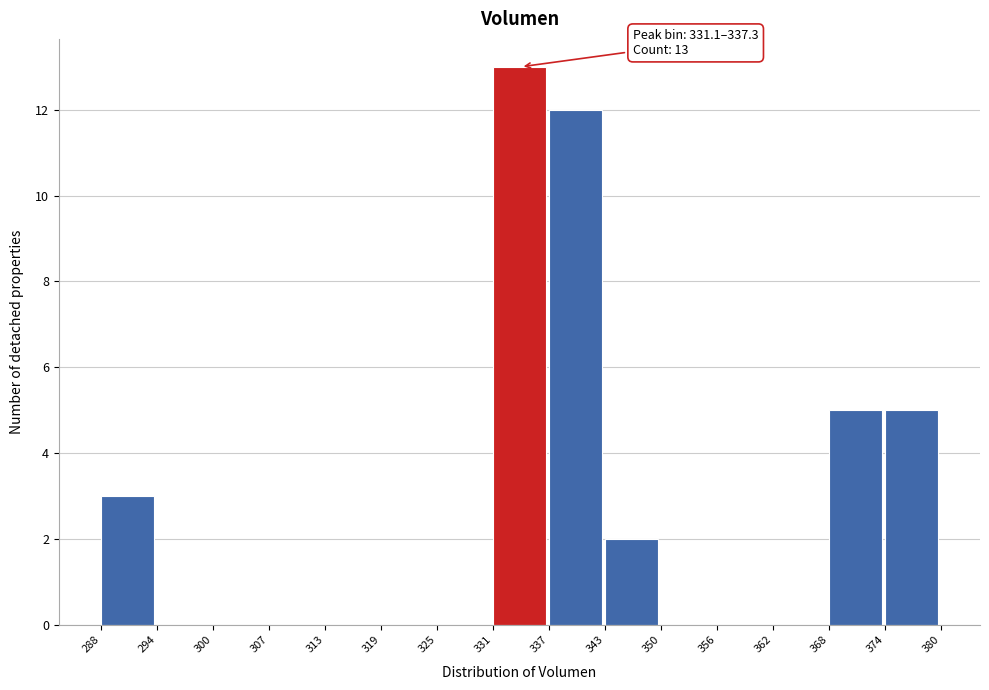

Over which range of the x-axis is the bar tallest?

331 to 337